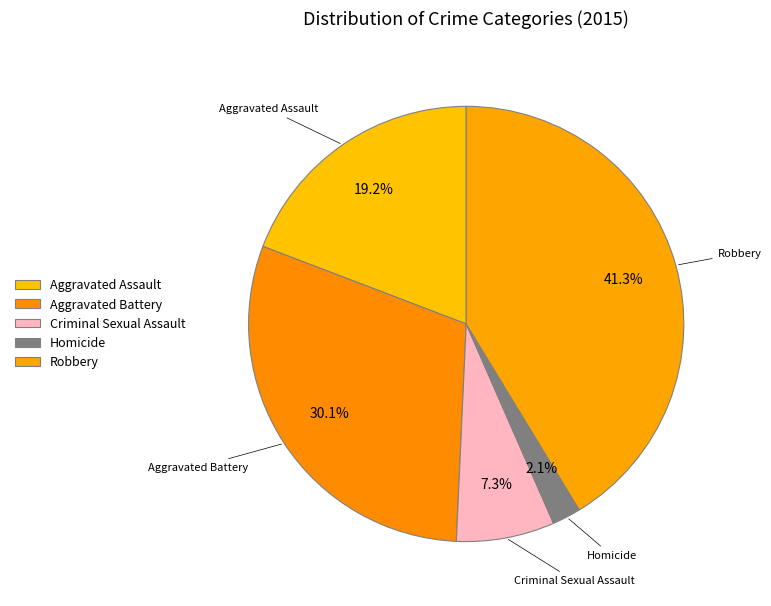

What percentage is the Criminal Sexual Assault slice, to the nearest percent?

7%